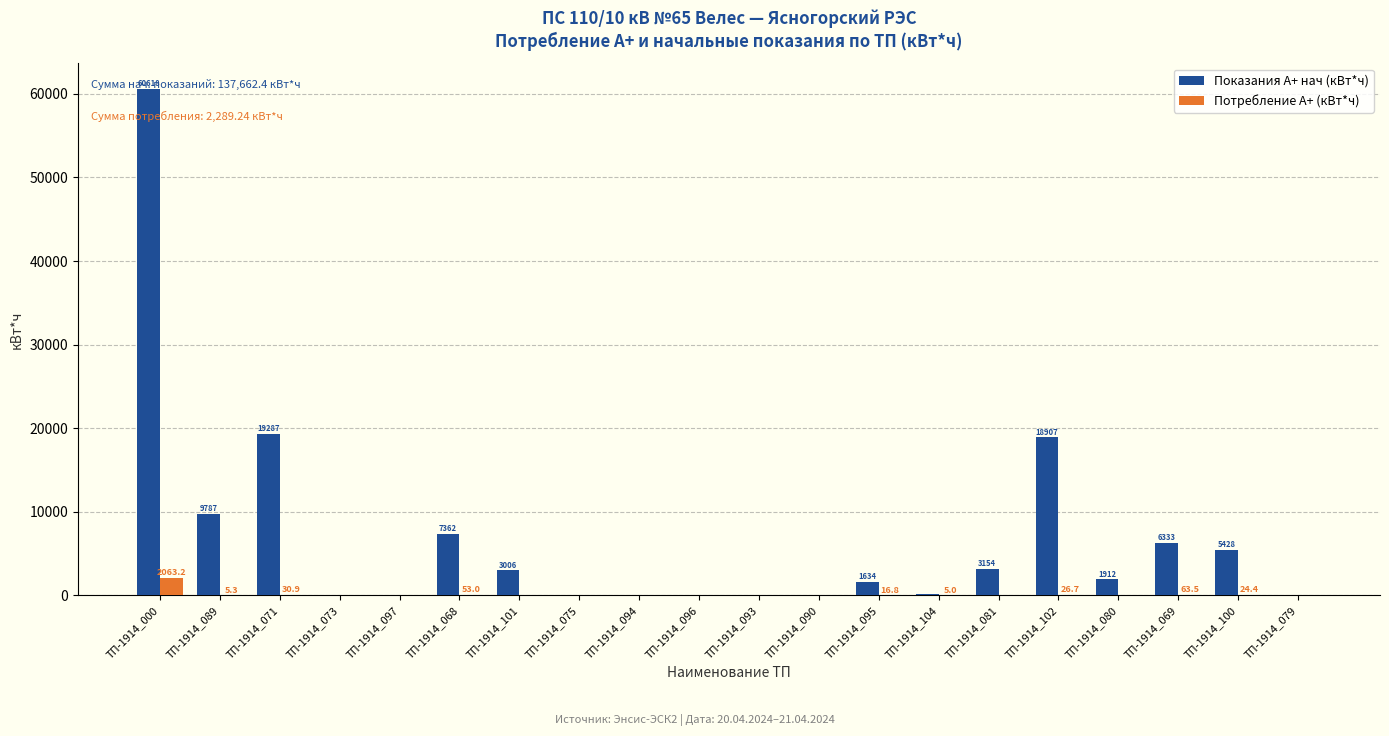

Which category has the highest value in the Потребление А+ (кВт*ч) series?

ТП-1914_000